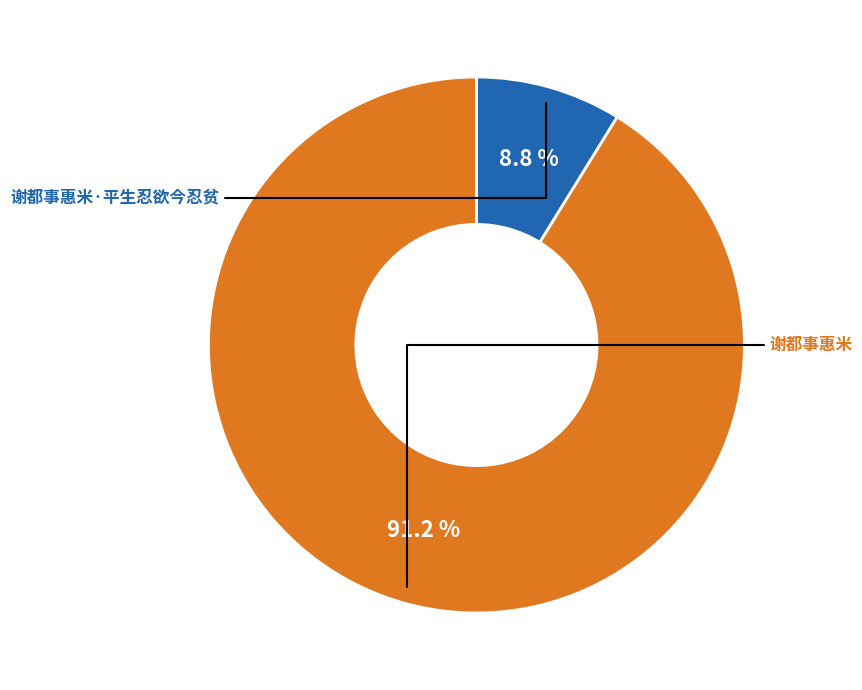

True or false: 谢都事惠米·平生忍欲今忍贫 accounts for 1% of the total.

False